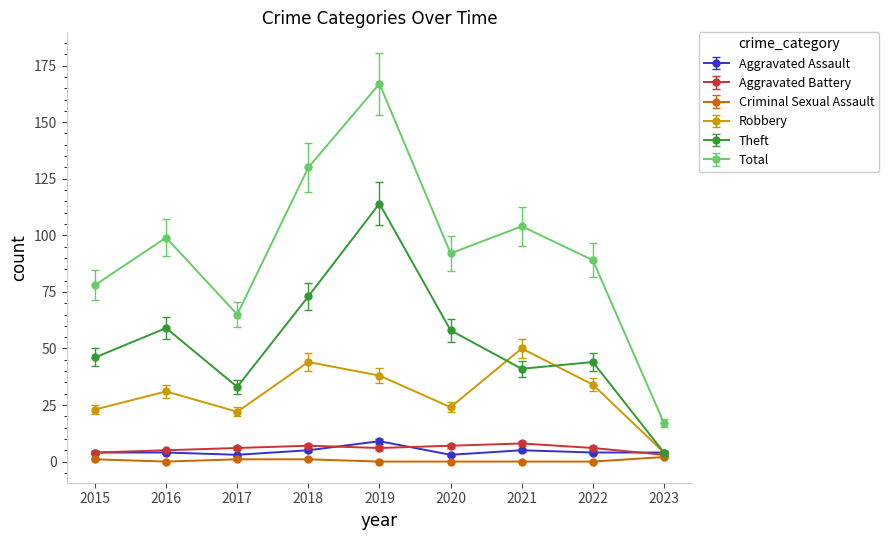

True or false: Robbery and Total intersect in this chart.

False